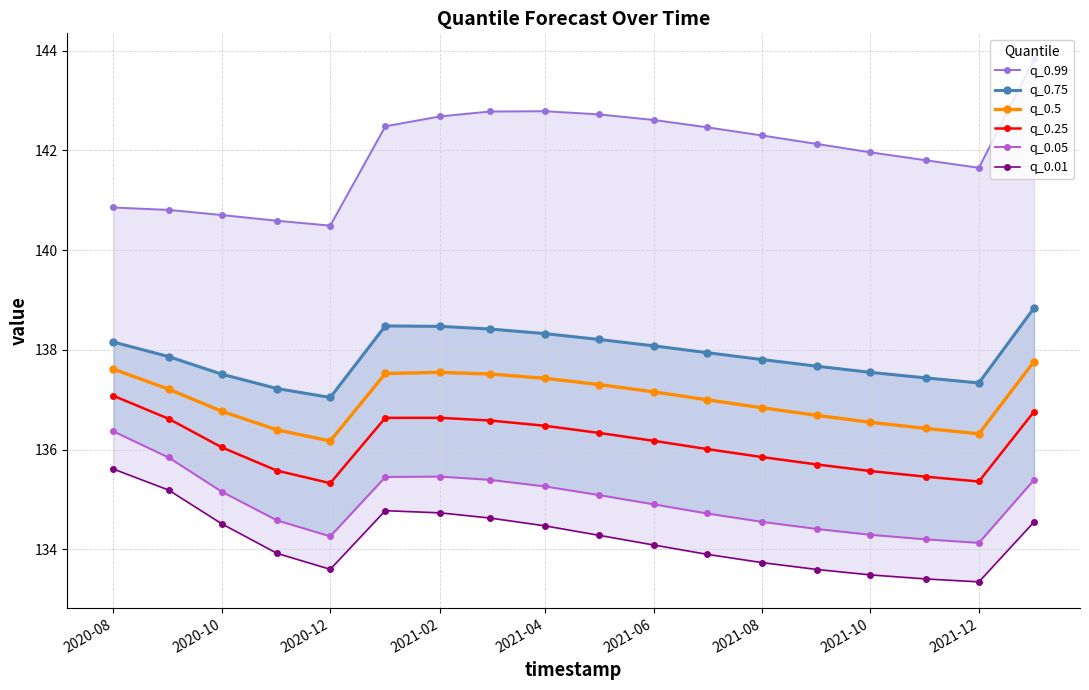

How many data points in q_0.5 are less than 137?

9